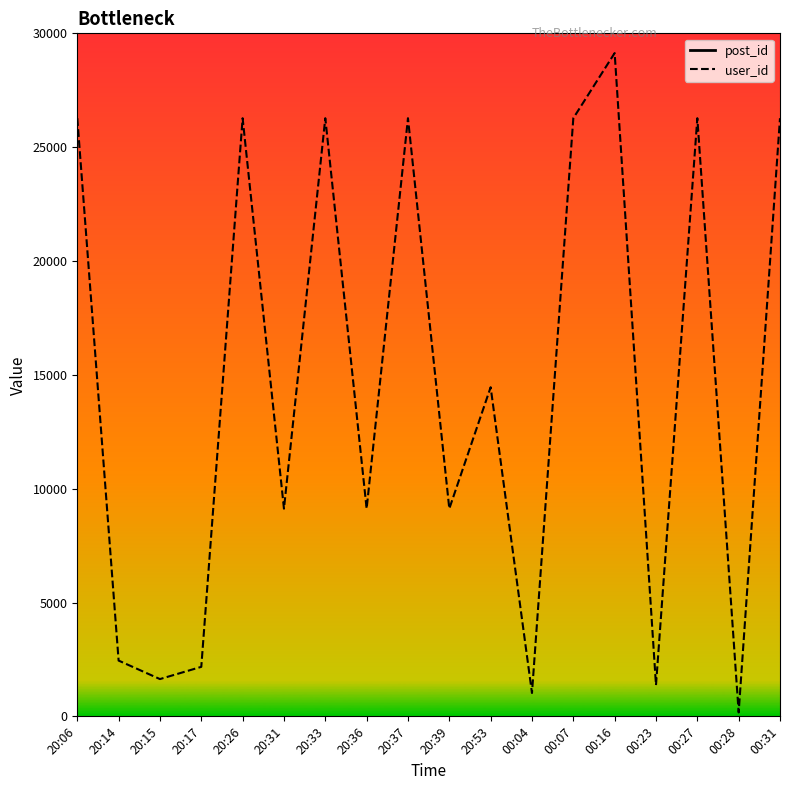

Is the value of post_id at 20:39 greater than the value of user_id at 20:14?

Yes